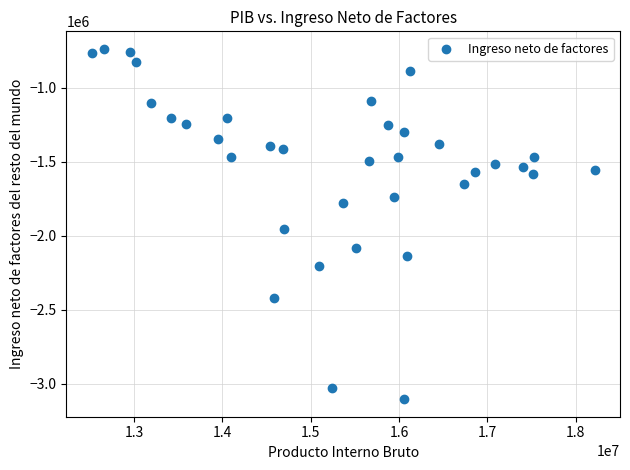

What is the range of Y values (max minus min)?

2369261